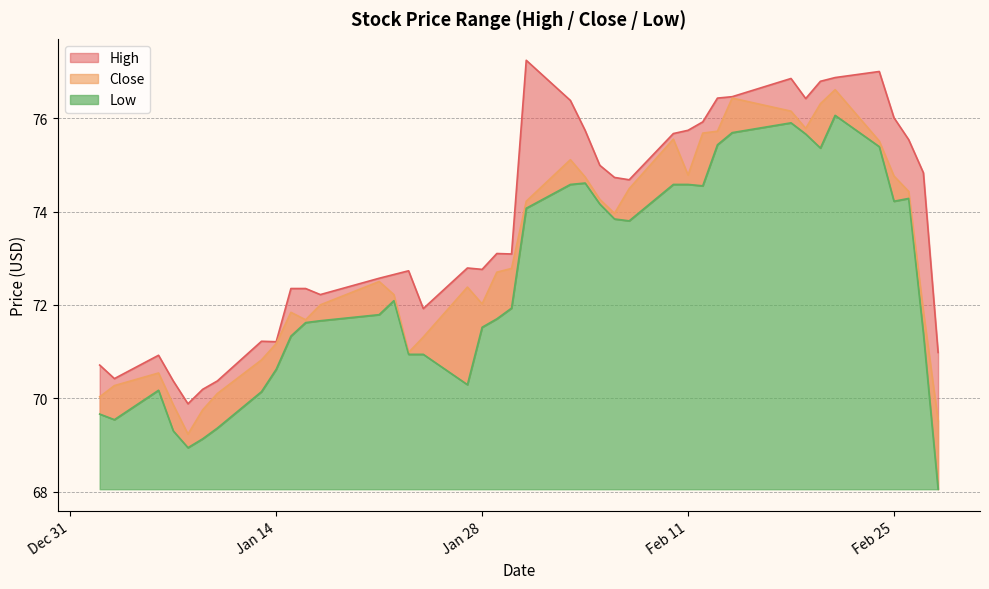

What is the sum of all High values?

2949.1